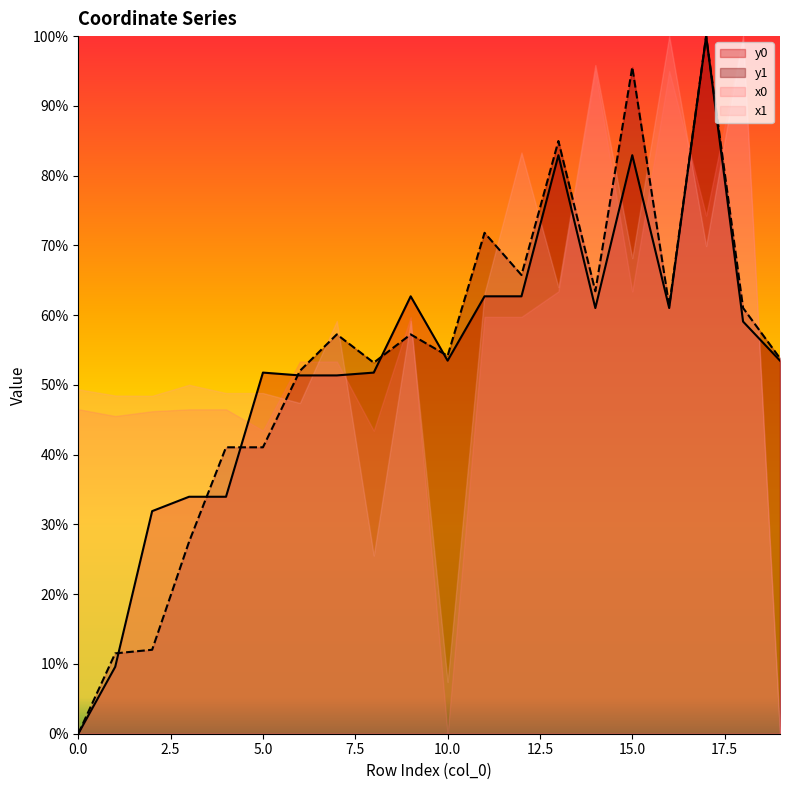

What is the value of the y0 point at the 13th from the left?

62.7